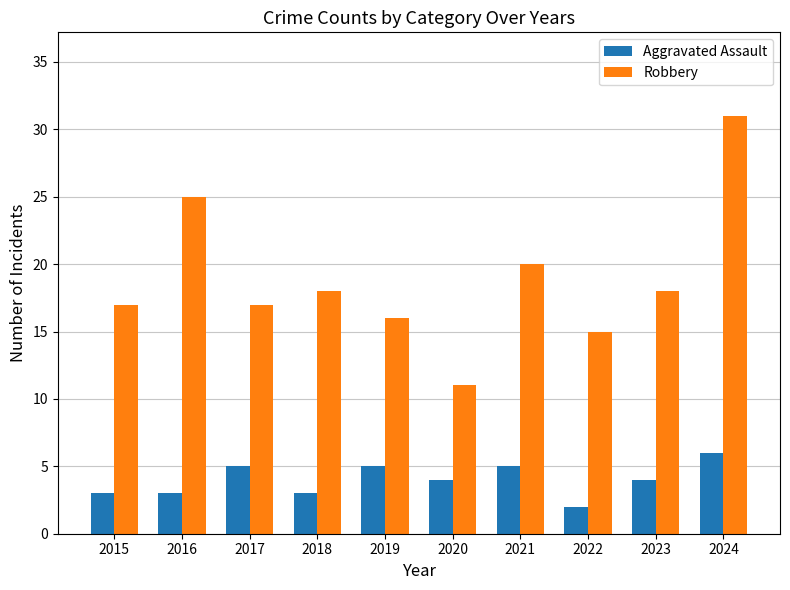

How many distinct data groups are displayed?

2